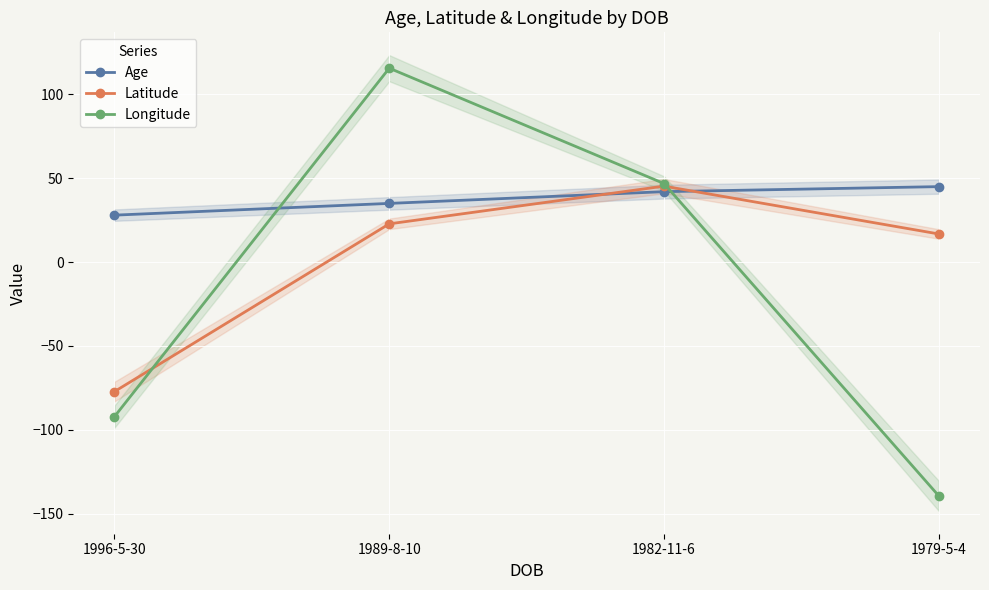

Which series has the largest total across all categories?

Age